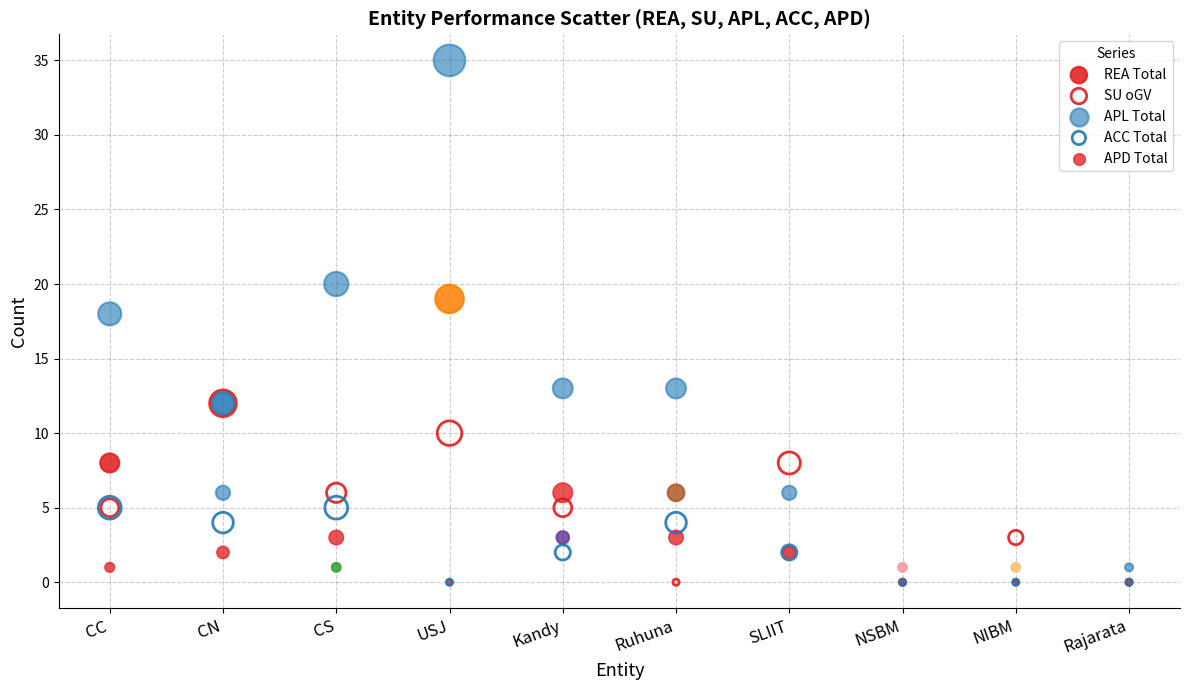

Which series has the widest spread of Y values?

APL Total